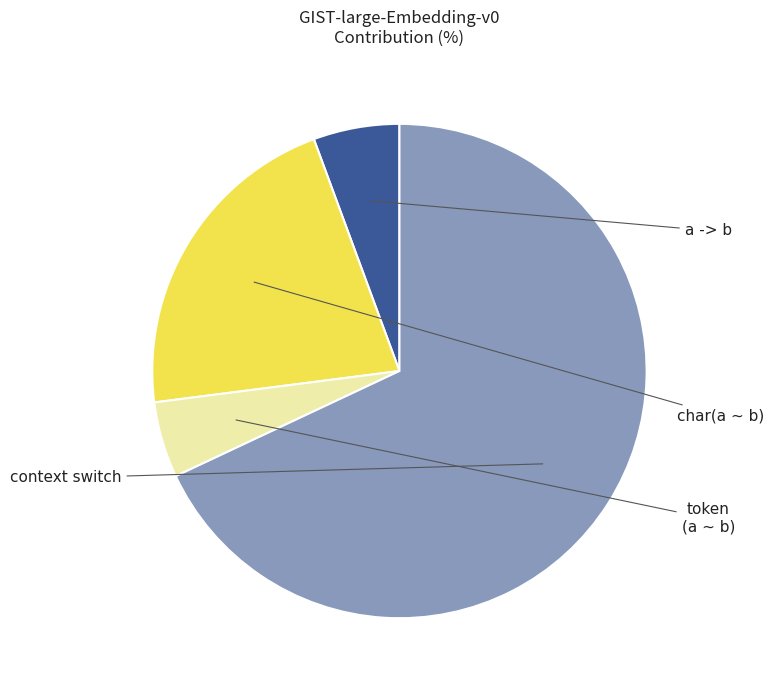

Is there any slice that represents more than half of the pie?

Yes